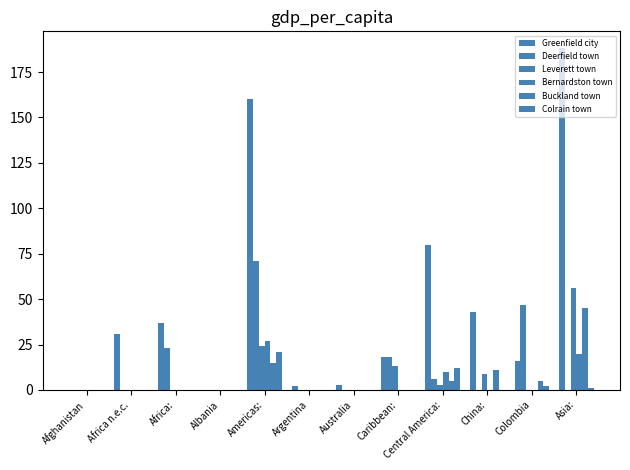

Count the number of categories in the chart.

12